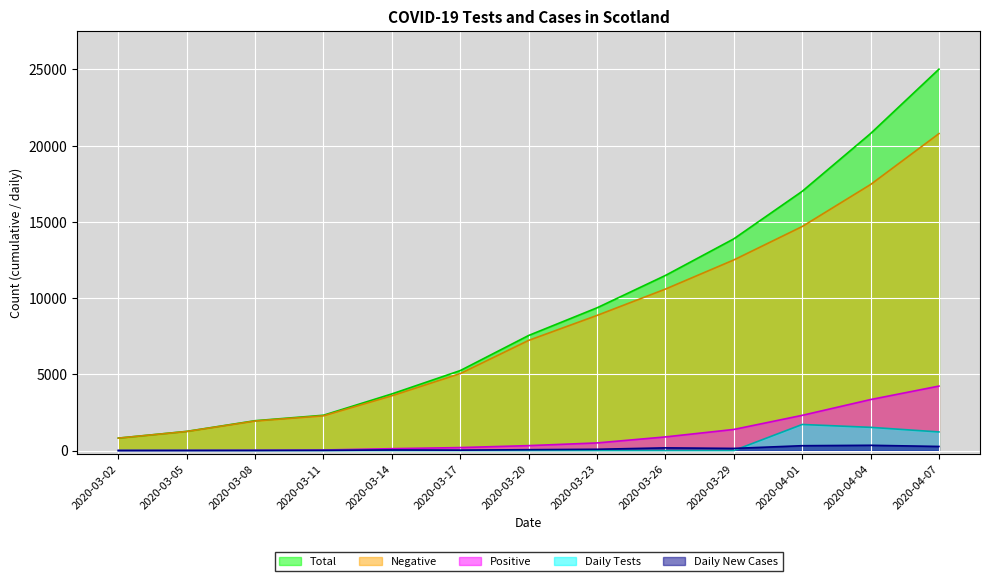

How many lines are shown in the chart?

5